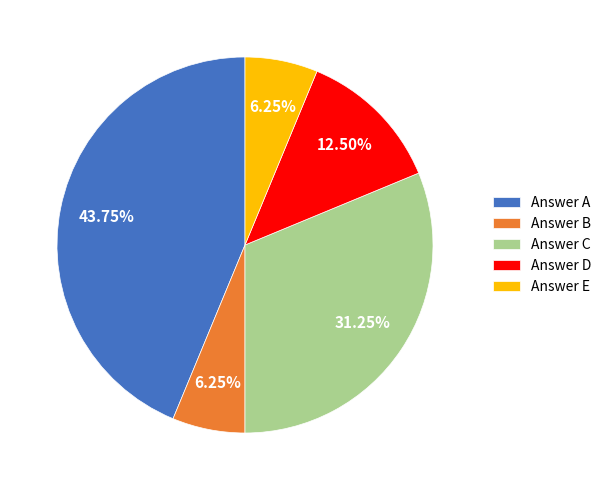

Is there a majority slice in this chart?

No